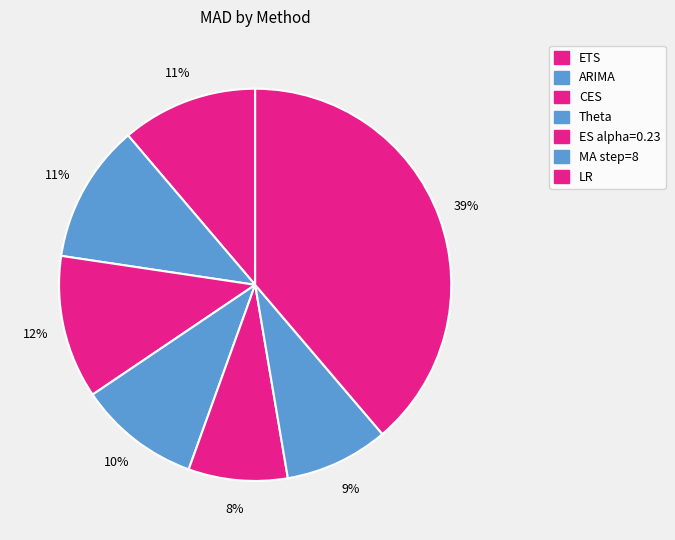

Is there any slice that represents more than half of the pie?

No